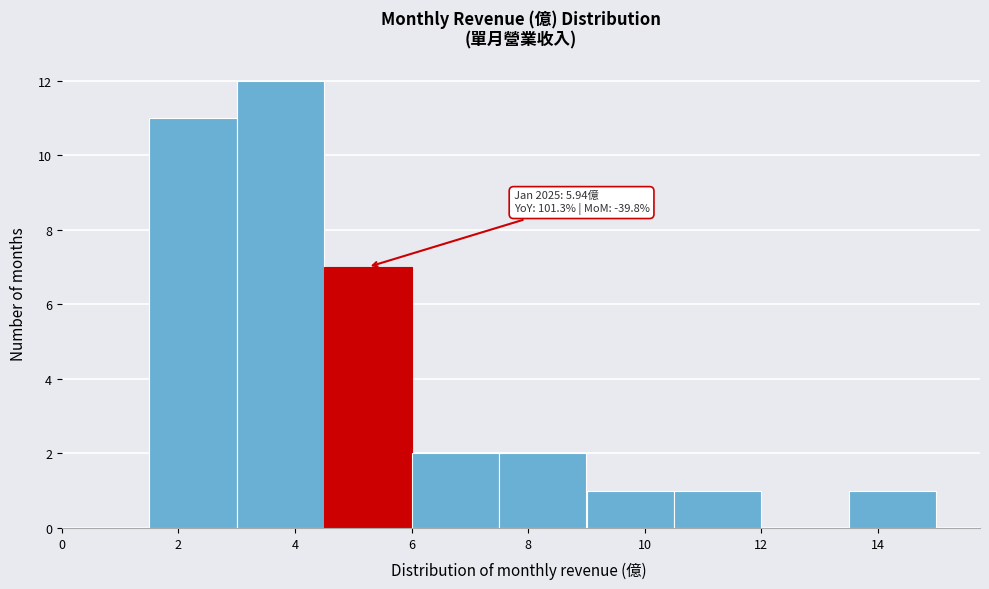

Which range on the x-axis has the tallest bar?

3.0 to 4.5